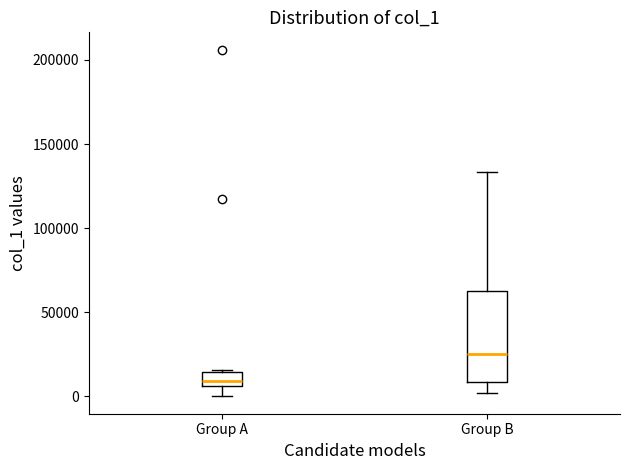

Which box has the highest median line?

Group B